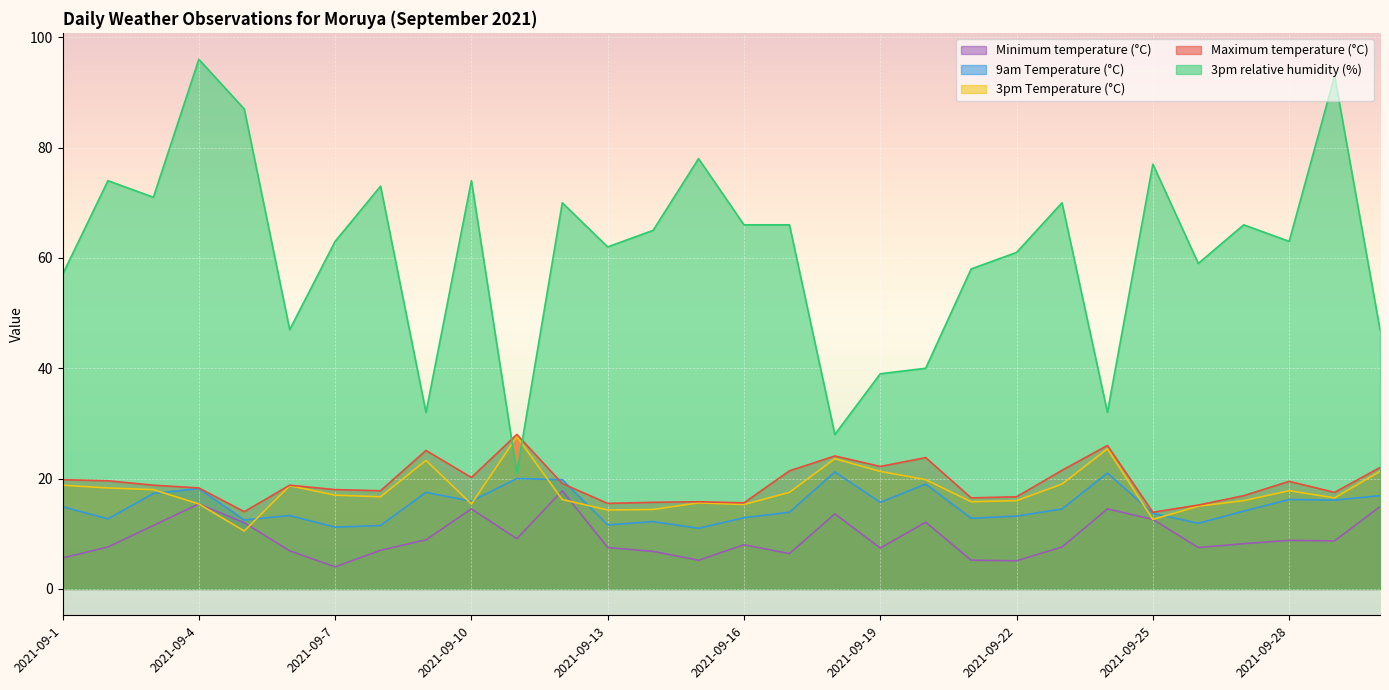

Is it true that 3pm Temperature (°C) equals 5.9 at 2021-09-15?

False